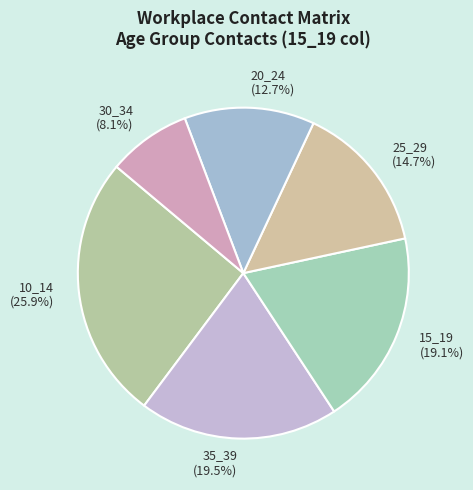

What percentage is the 15_19 slice, to the nearest percent?

19%